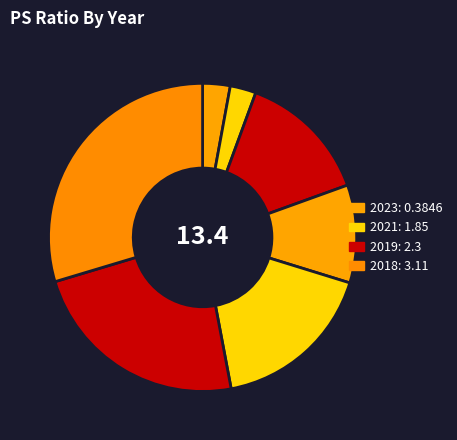

How many slices are in this pie chart?

7